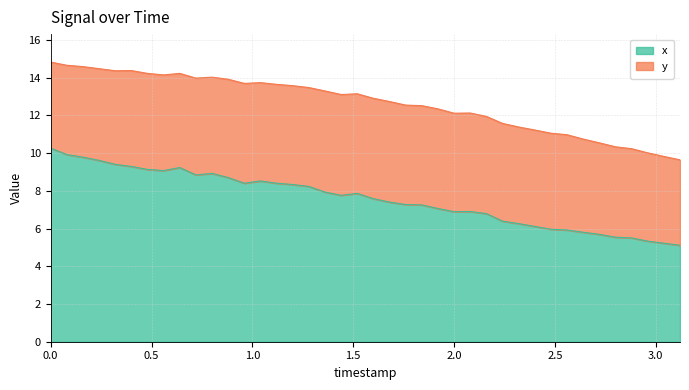

At which category does y reach its first local peak?

0.4